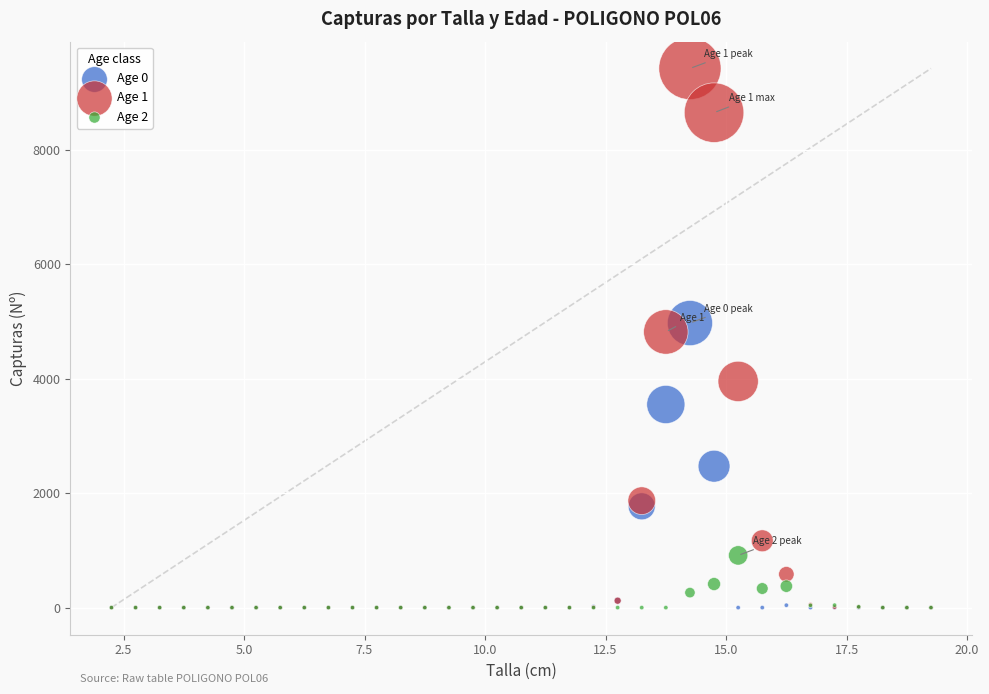

Across all series, what Y value is closest to 4710?

4817.0